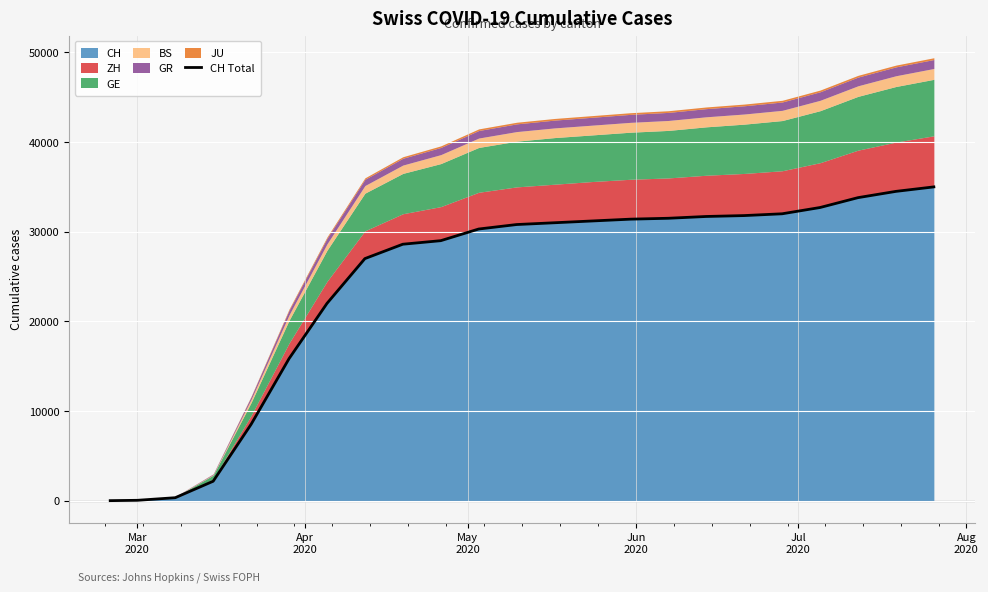

What is the highest value of the CH series?

35000